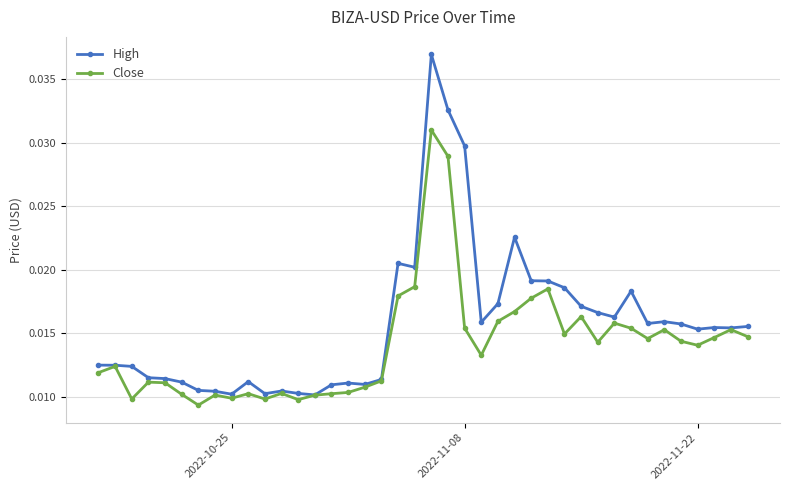

True or false: High has more than 1 interior local peaks.

True